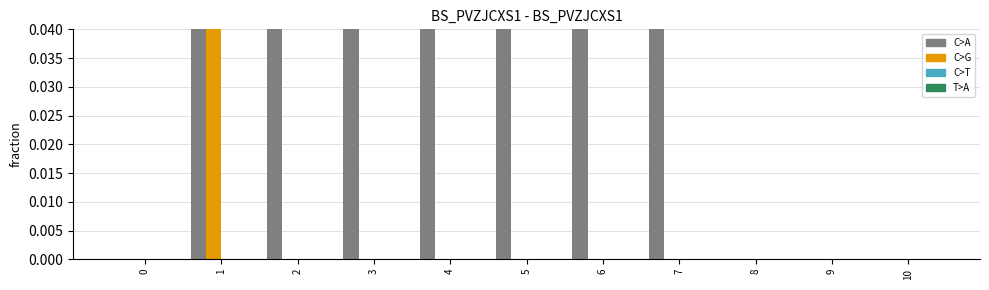

What is the difference between the maximum and minimum values in the 0 series?

0.7